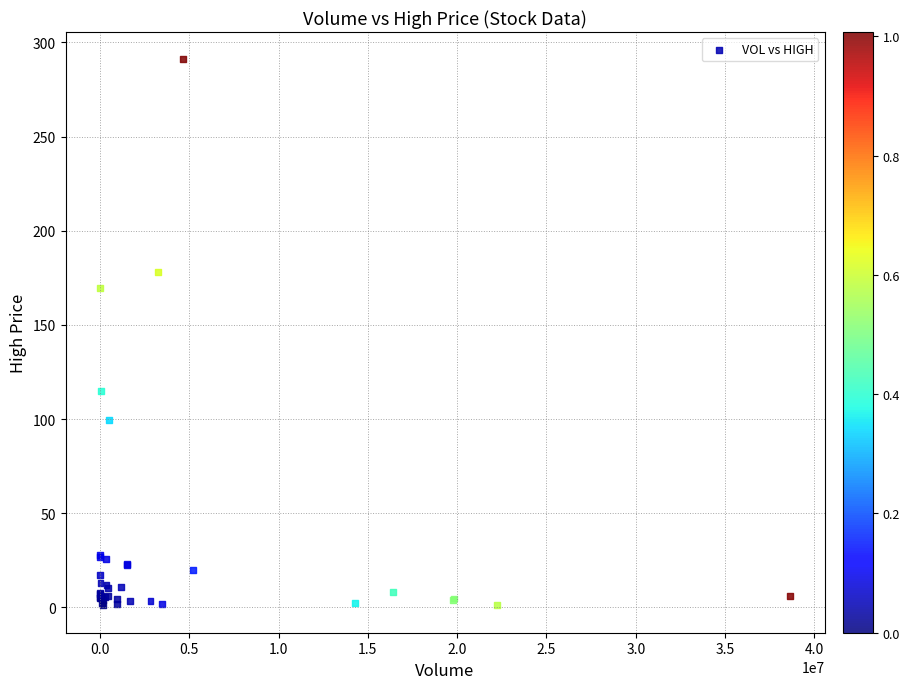

What Y value in the scatter plot is closest to 146?

169.5